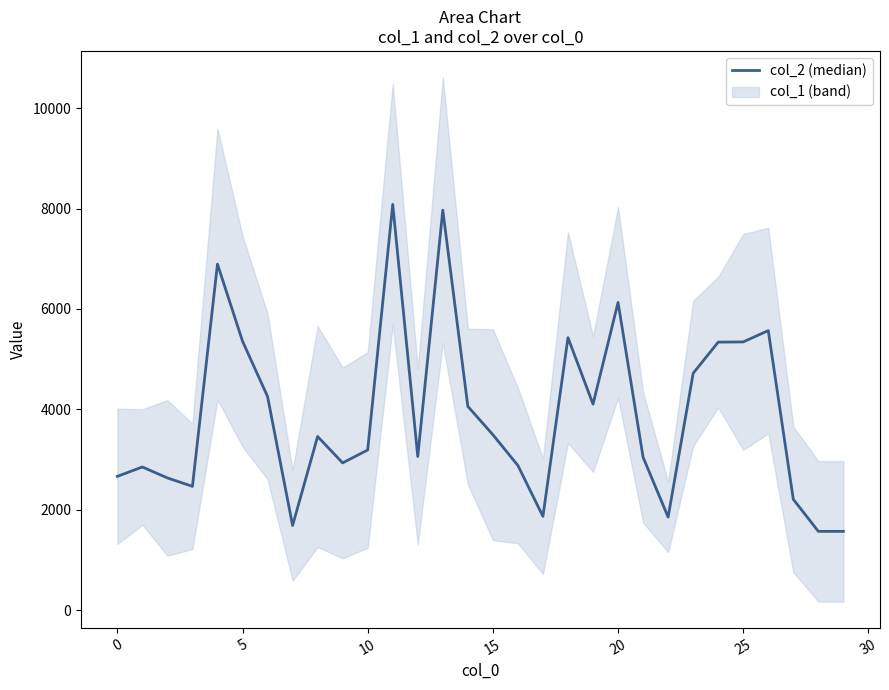

What is the approximate value at 25, to the nearest 10?

5340